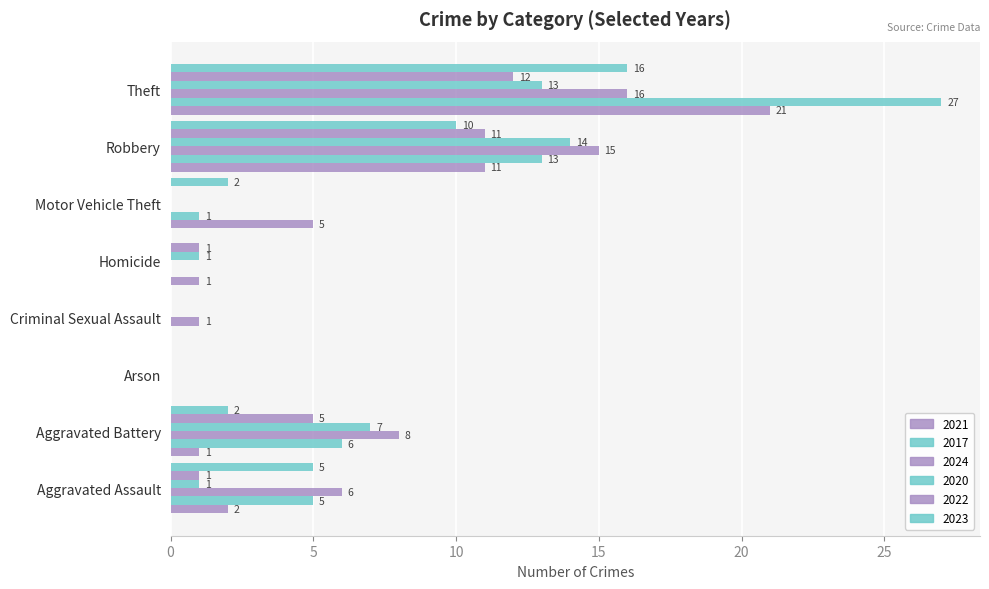

How many positive values does the 2022 series have?

5